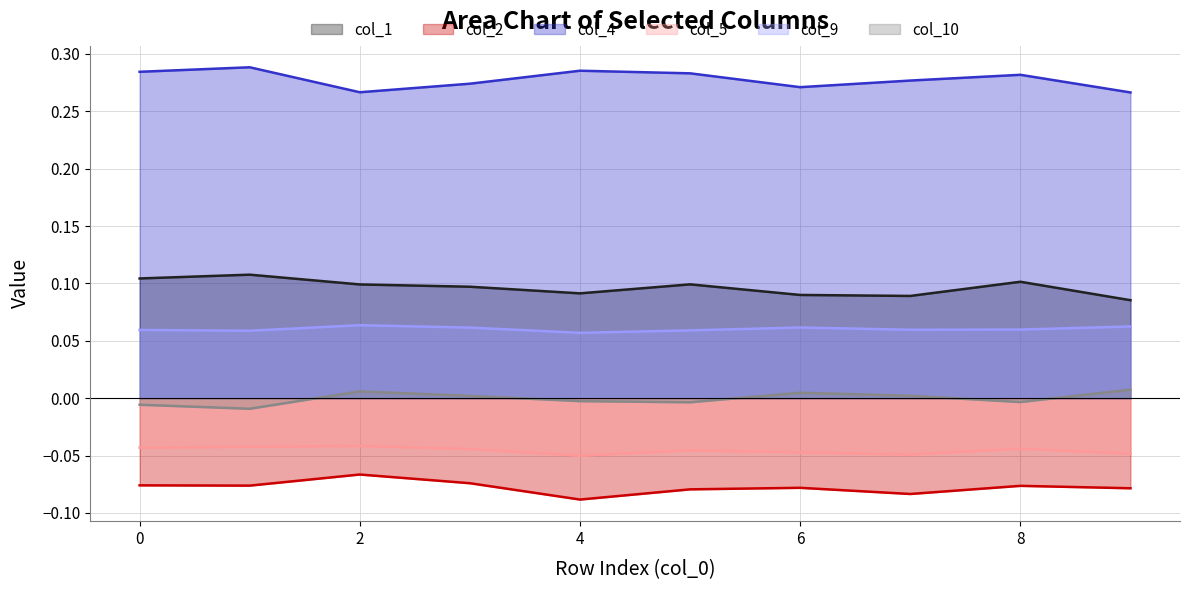

How many col_10 values are between 0 and 1?

5